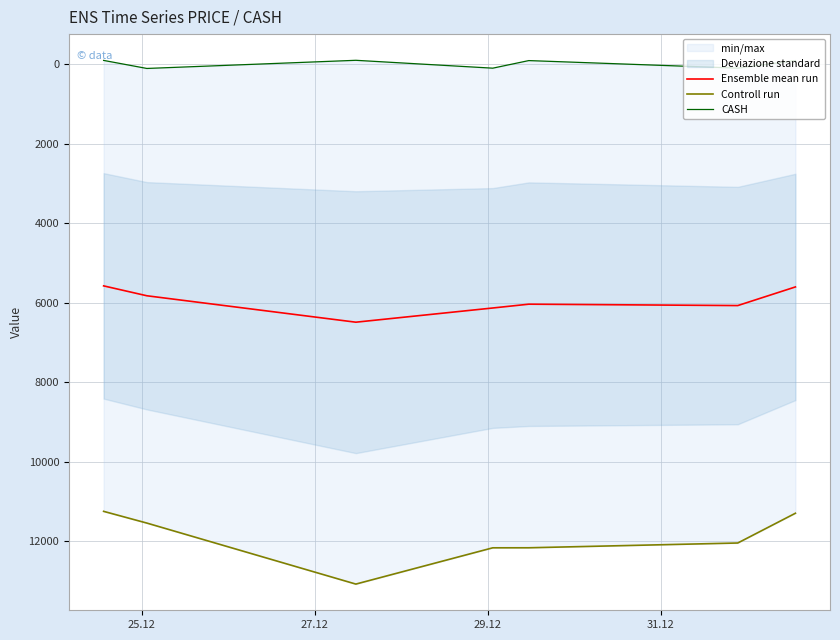

Is this an area chart (filled region under the line)?

No